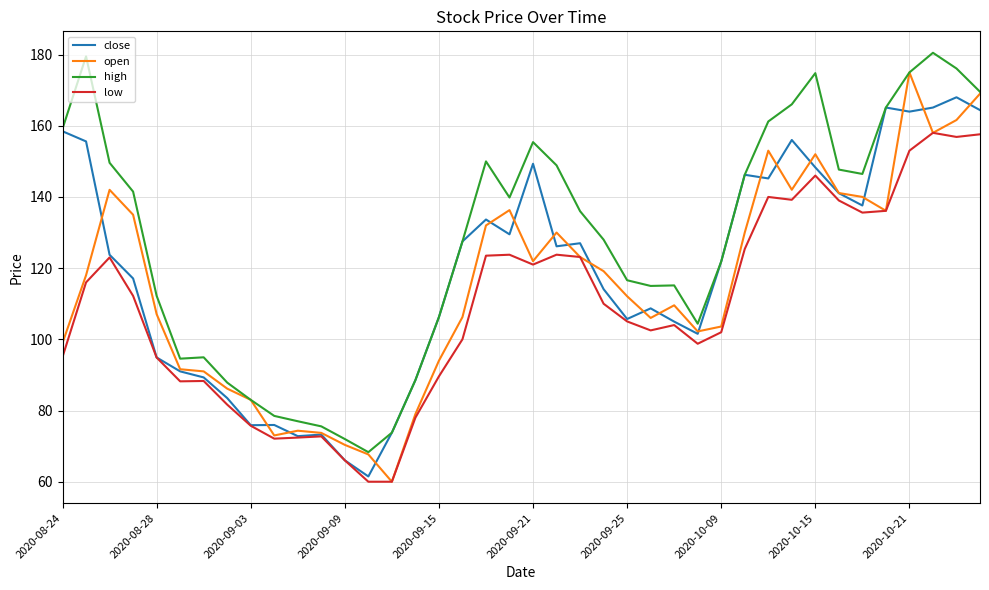

What is the minimum value for low?

60.0